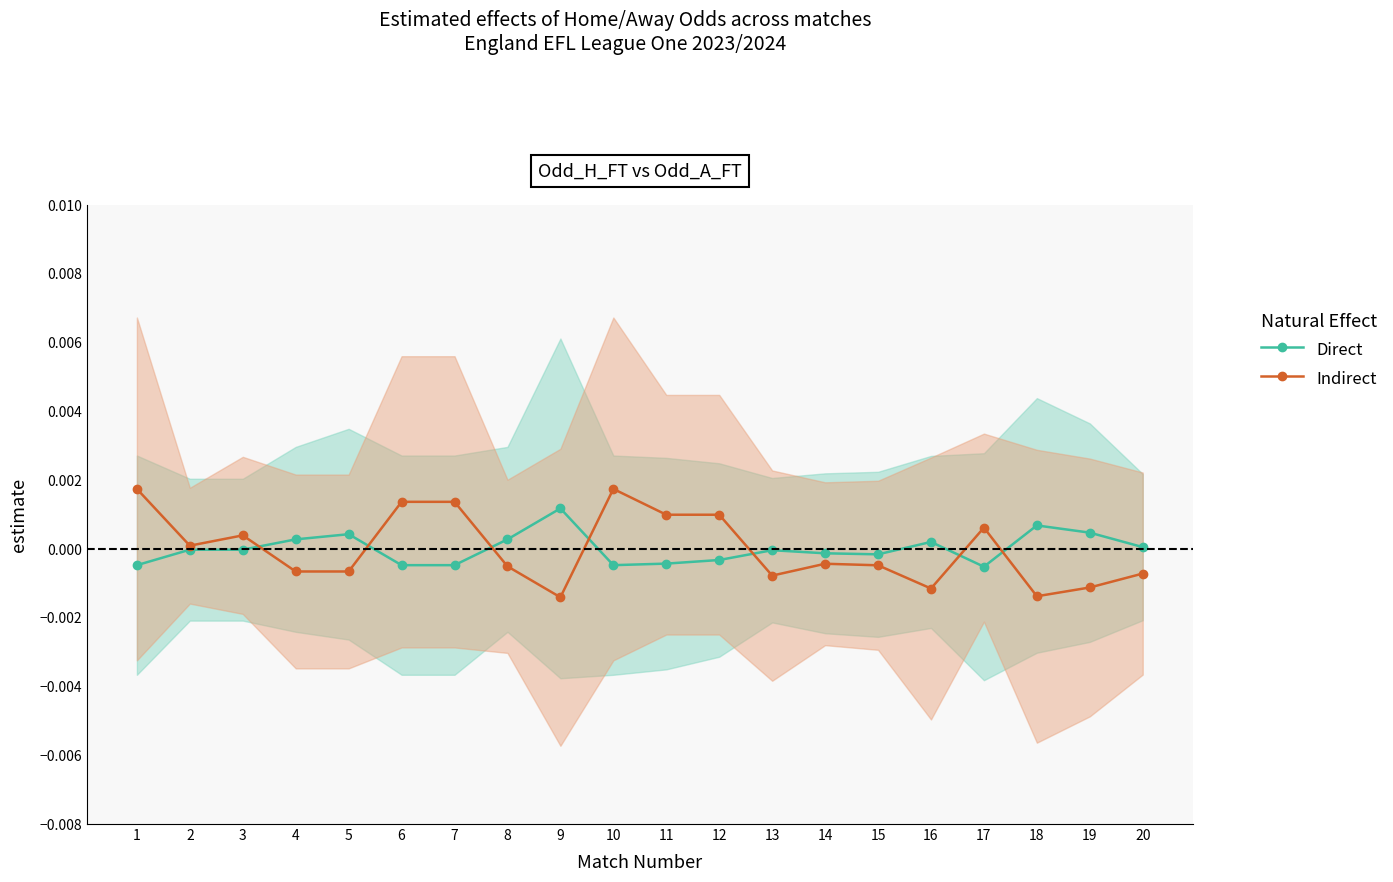

List the series in order of their overall mean, highest first.

Direct, Indirect